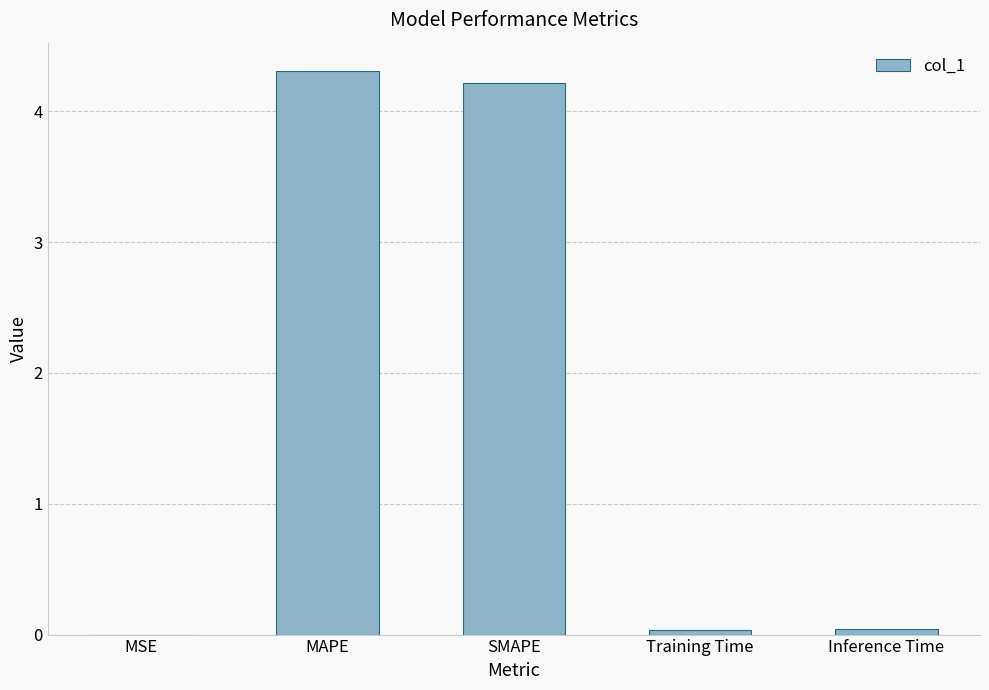

How many data points does each series have?

5